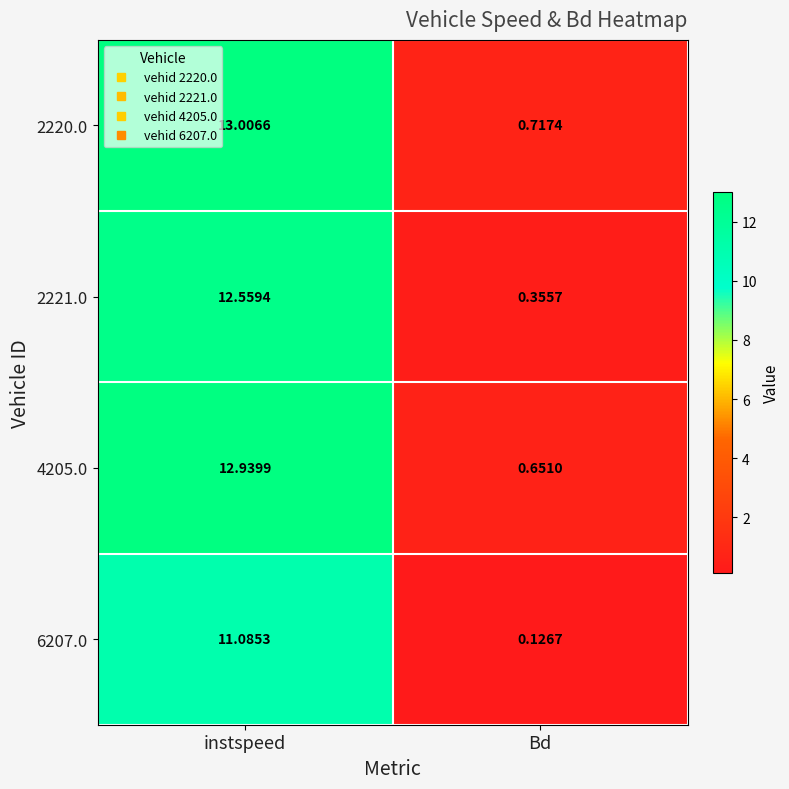

What is the greatest value displayed?

13.0